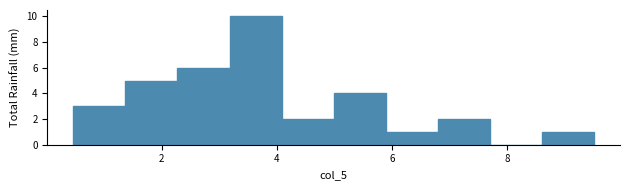

Reading left to right, transcribe this chart: for each bar, give the range it covers on the x-axis and its height. Neither the bar edges nor the heights are printed on the chart, so give them approximately, as read against the axes.

0.4 to 1.4: 3
1.4 to 2.2: 5
2.2 to 3.2: 6
3.2 to 4.0: 10
4.0 to 5.0: 2
5.0 to 5.8: 4
5.8 to 6.8: 1
6.8 to 7.6: 2
7.6 to 8.6: 0
8.6 to 9.6: 1